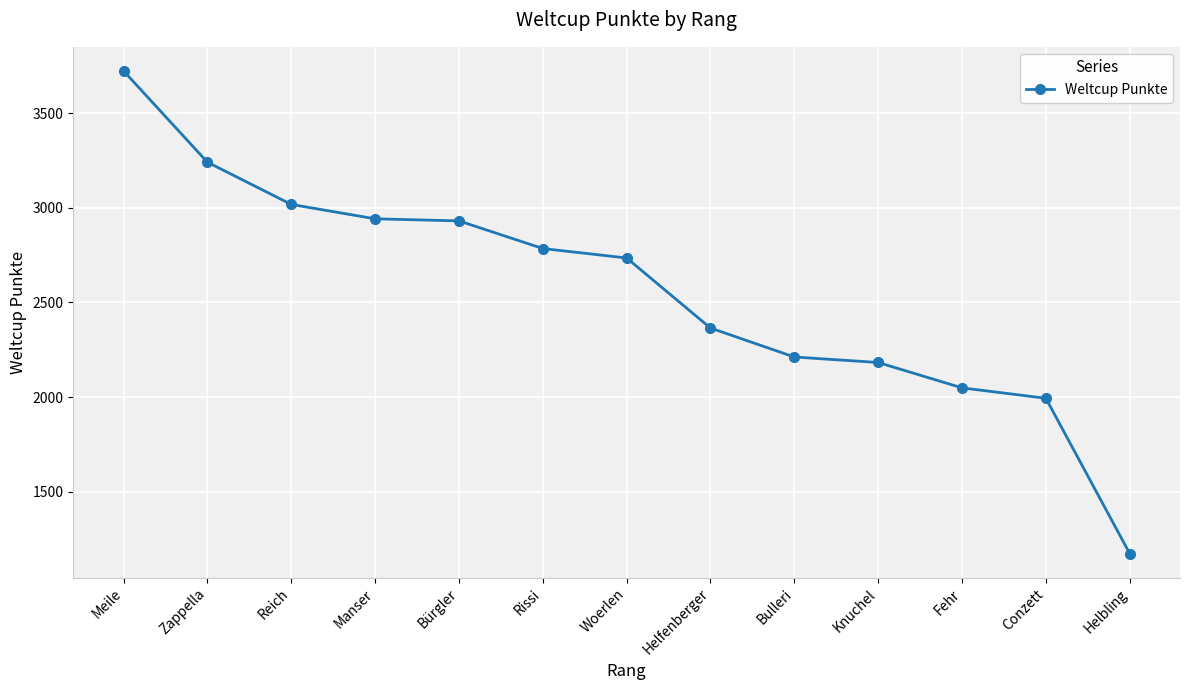

Is it true that the value at Rissi is 1294?

False